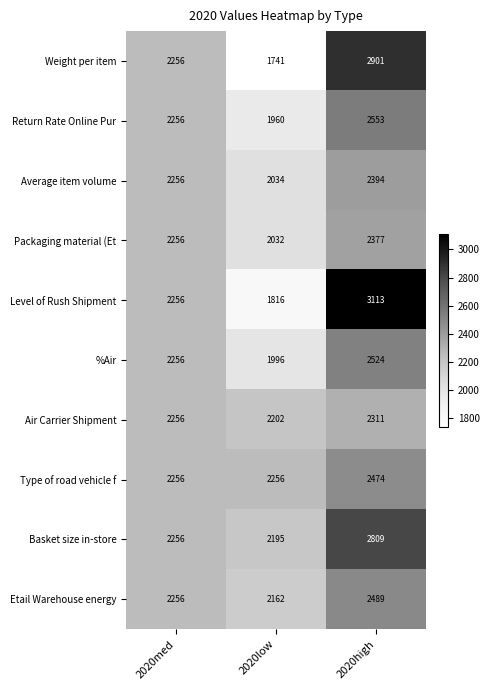

What is the average value of the Type of road vehicle f series?

2329